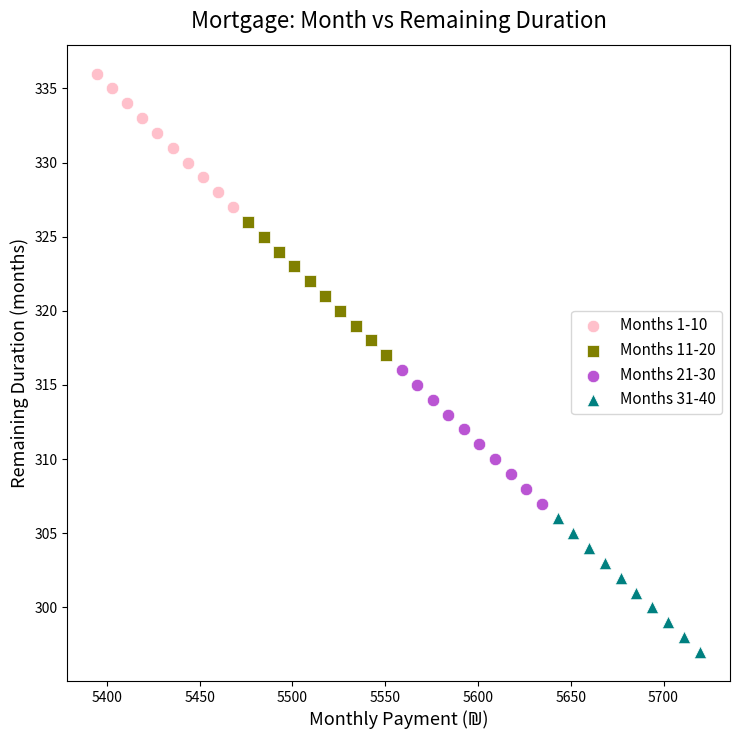

Which series reaches the minimum Y coordinate?

Months 31-40